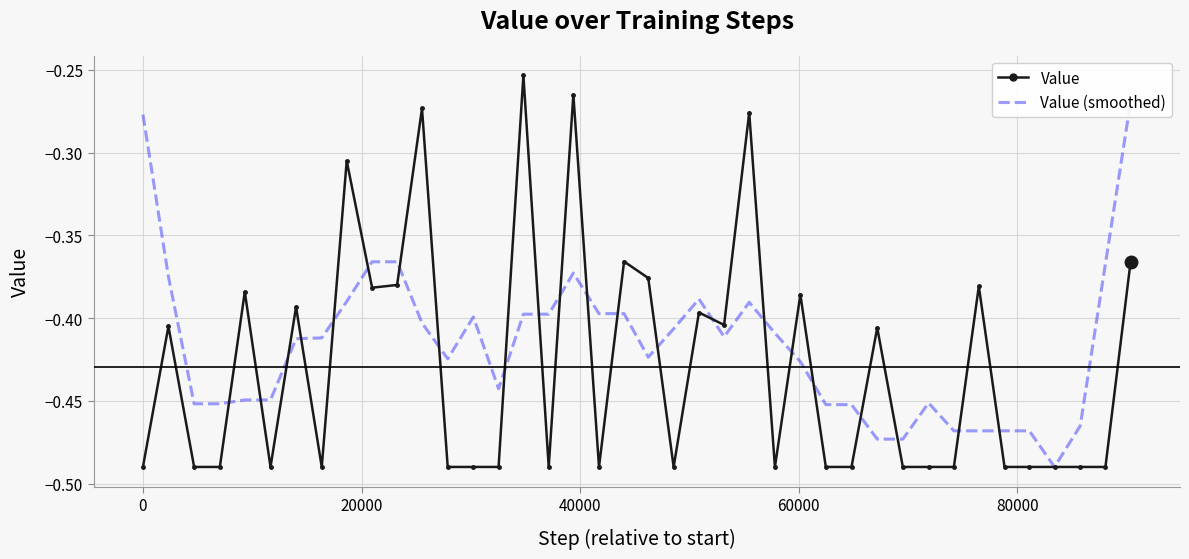

True or false: Value (smoothed) has more than 1 interior local peaks.

True